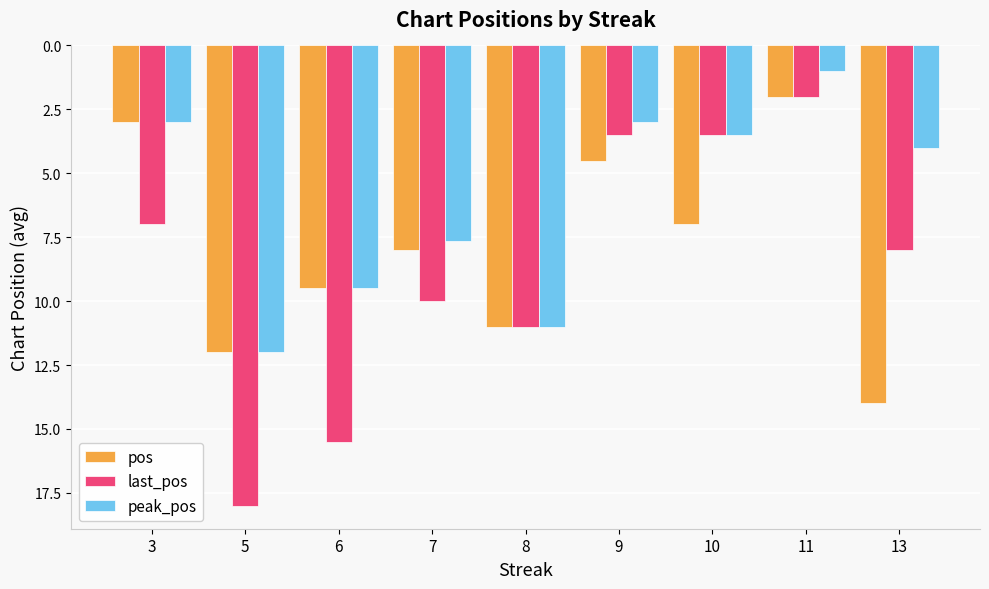

Which series changed the most between 6 and 7?

last_pos